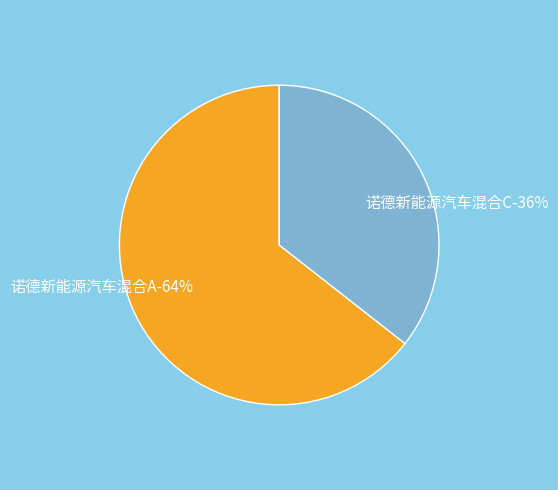

To the nearest percent, what percentage of the pie is 诺德新能源汽车混合C?

36%